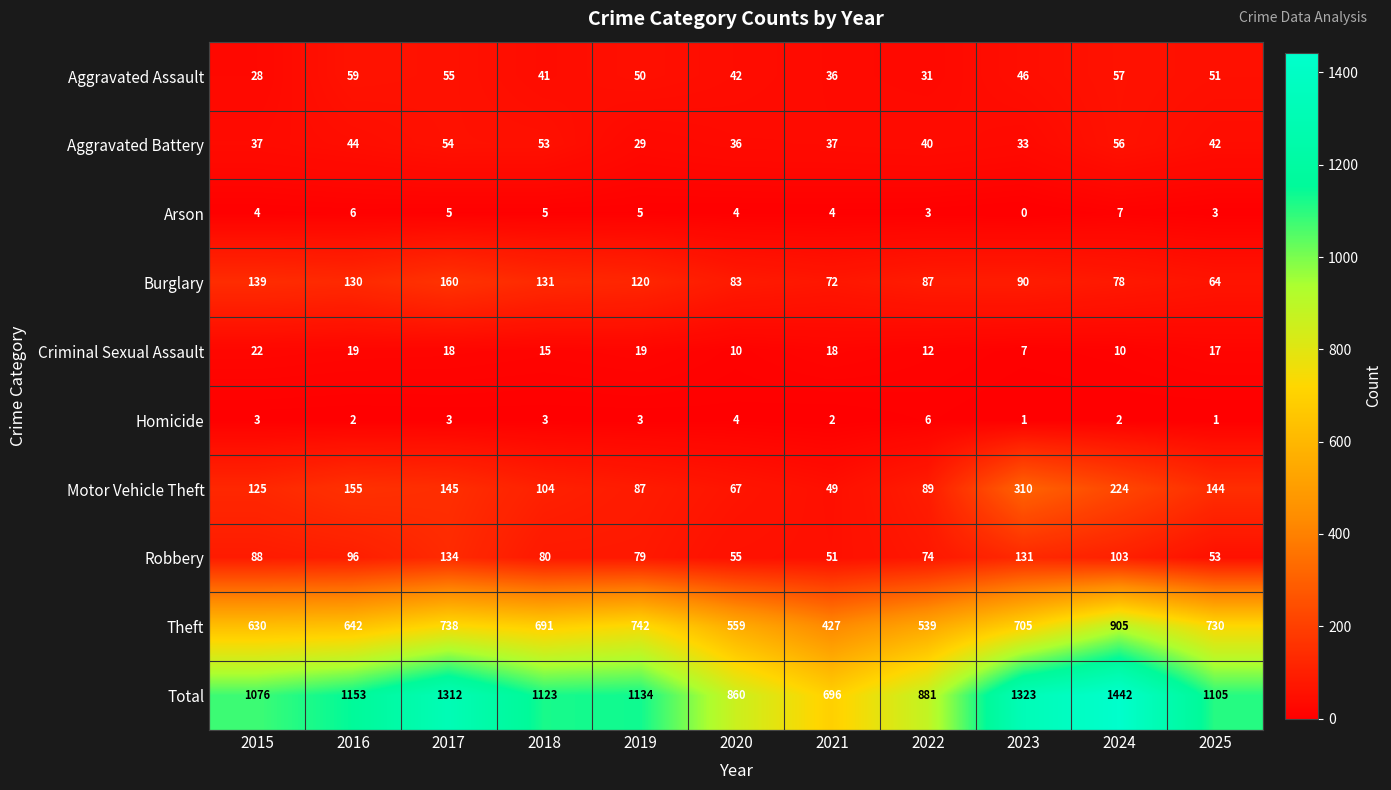

At 2022, list the series in order from largest to smallest.

Total, Theft, Motor Vehicle Theft, Burglary, Robbery, Aggravated Battery, Aggravated Assault, Criminal Sexual Assault, Homicide, Arson